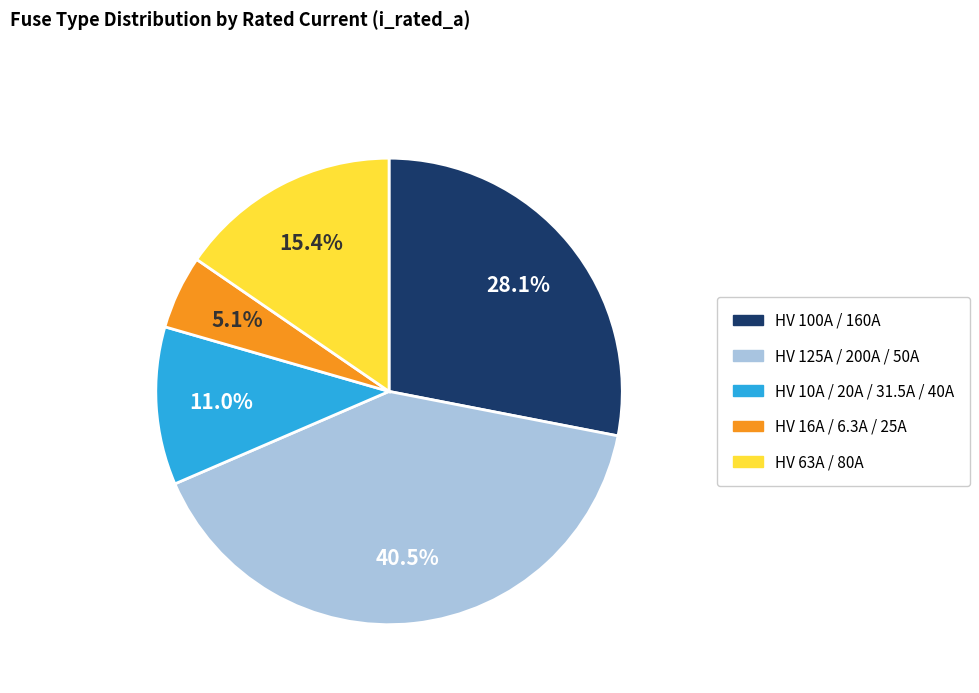

Is there a majority slice in this chart?

No